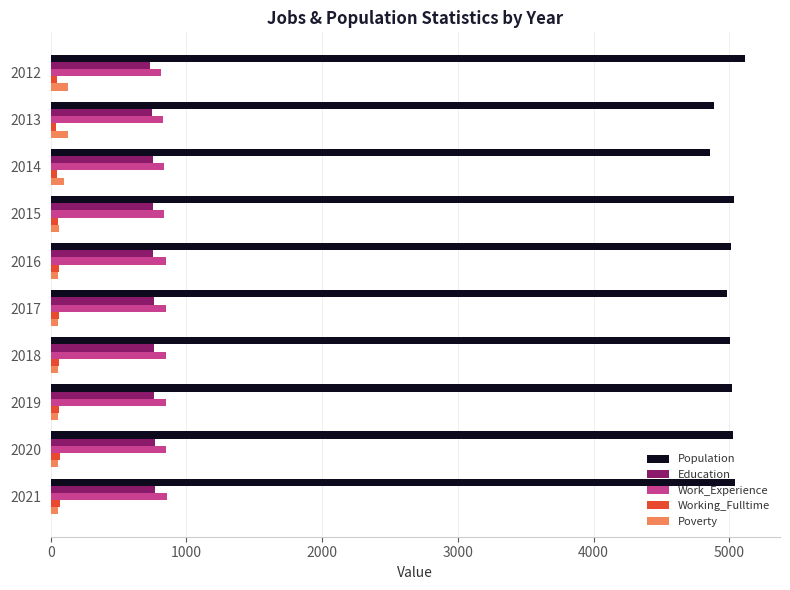

Is it true that Work_Experience equals 327 at 2012?

False